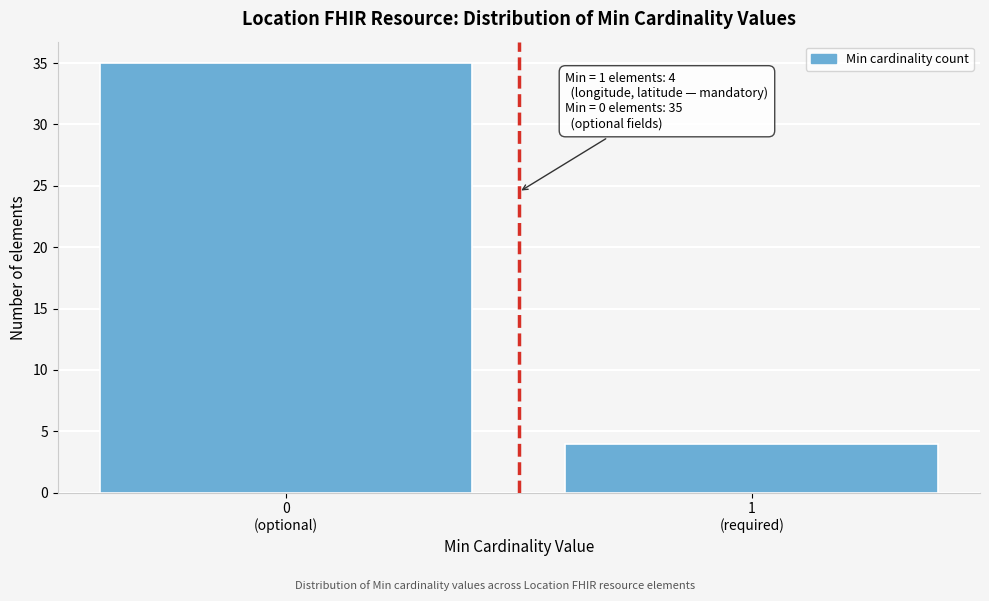

Reading right to left, what are all the values shown in this chart?

4	35